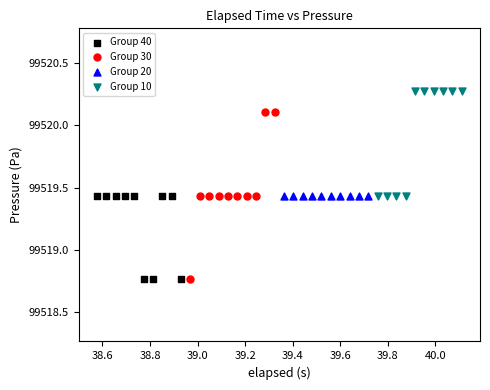

Which series contains the highest Y value?

Group 10